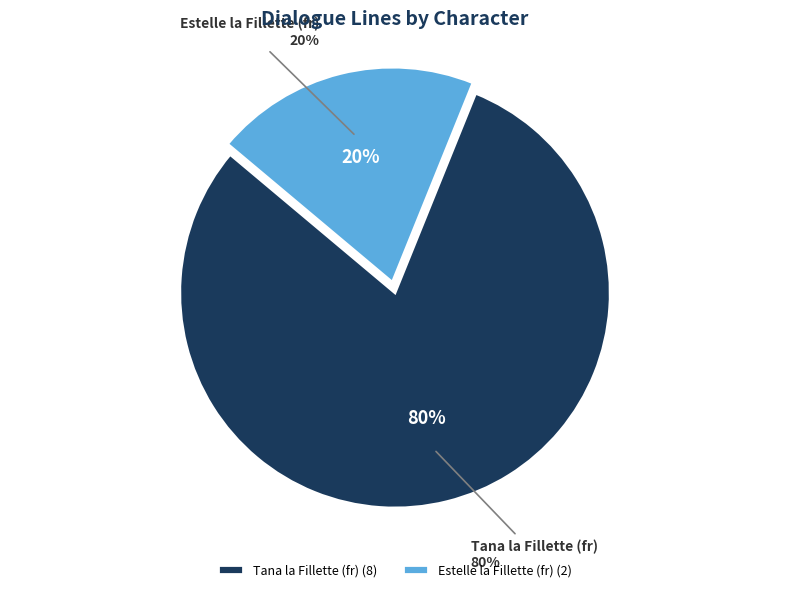

Which slice represents more than half of the pie?

Tana la Fillette (fr)